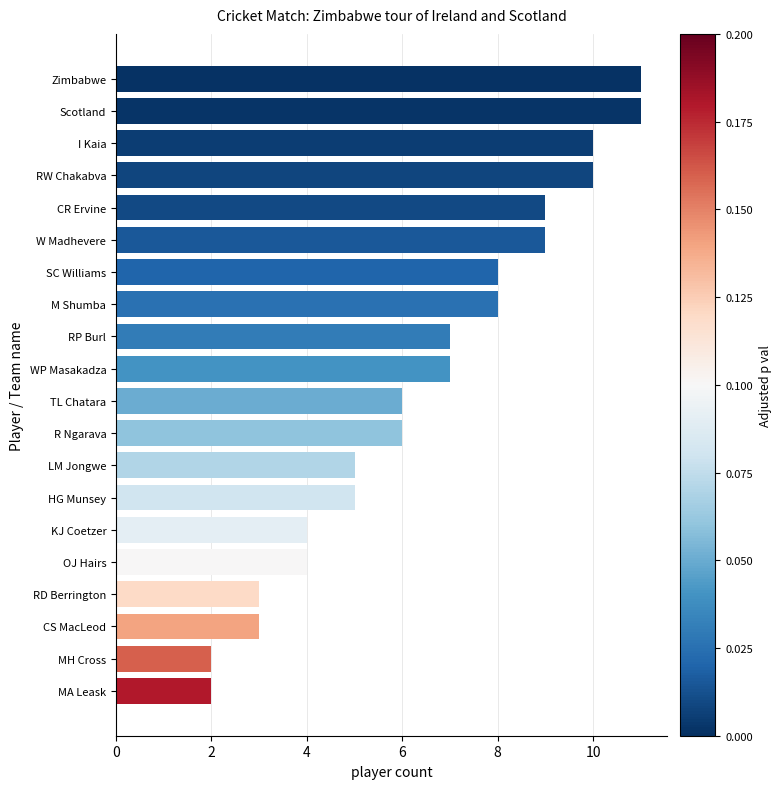

How many data points are less than 7?

10